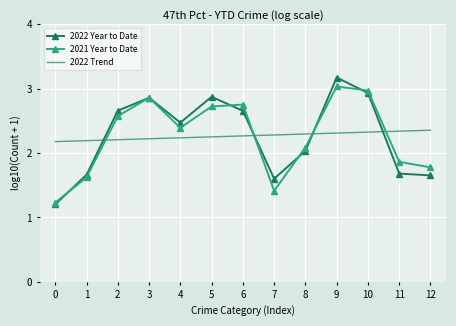

True or false: 2022 Trend has a value of 2.2 at 1.

True